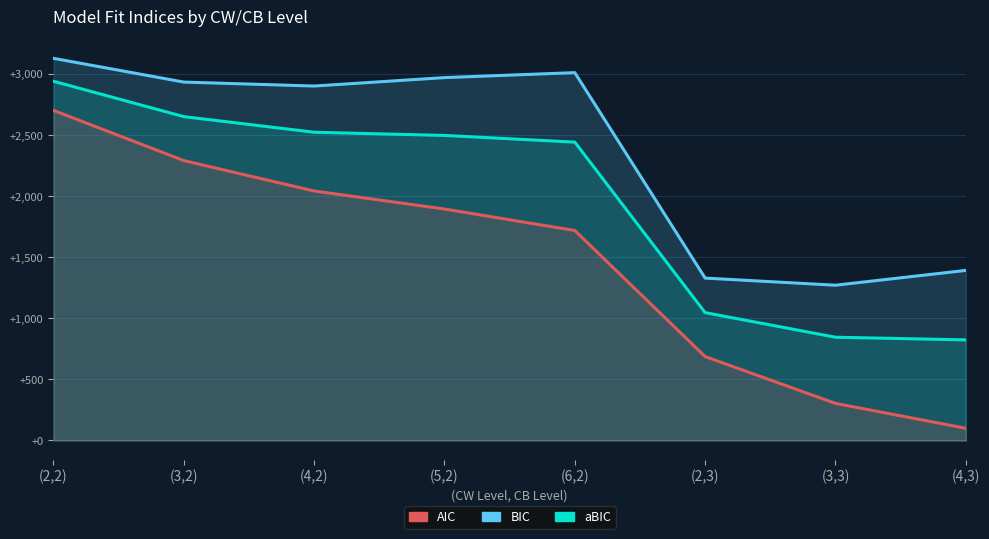

Which category has the lowest value across all series?

(4,3)